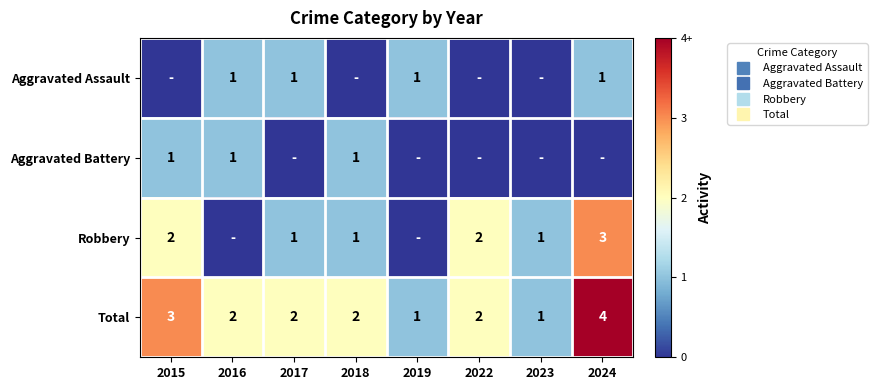

Count the Aggravated Assault values in the range 0 to 1.

8